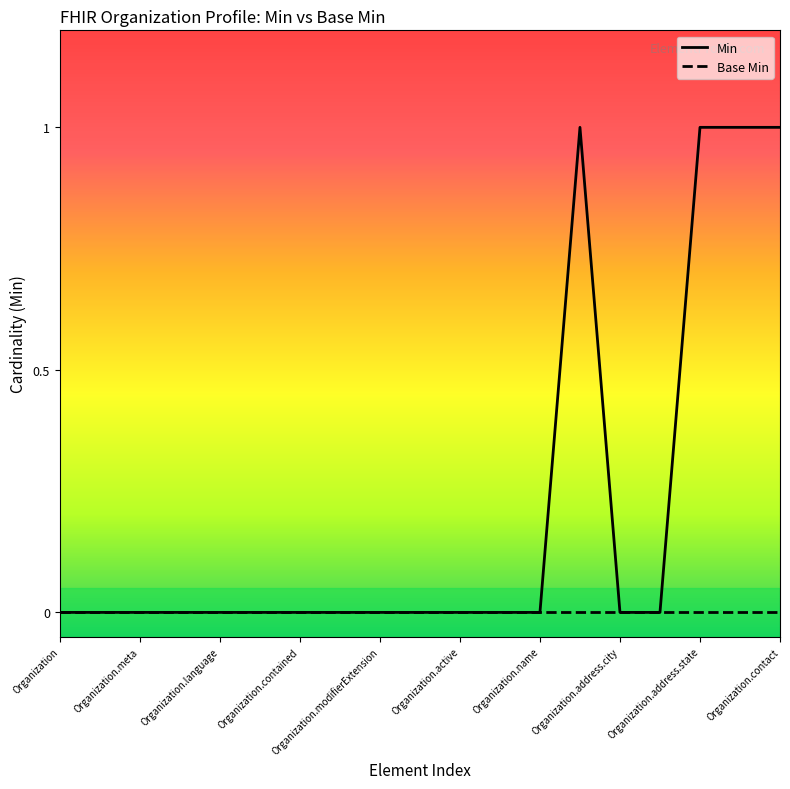

List the series in order of their peak value, highest first.

Min, Base Min